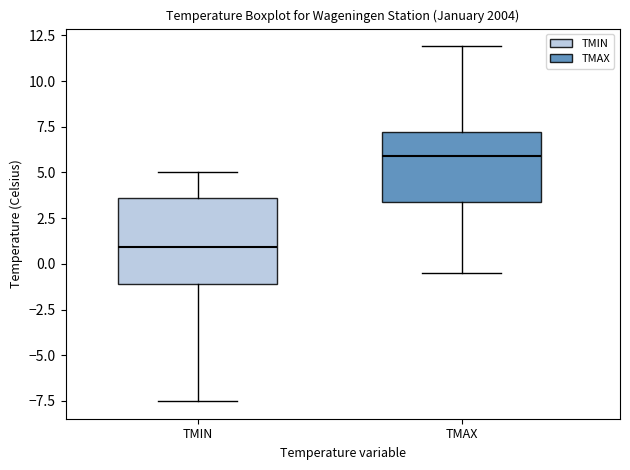

Reading left to right, read every box against the y-axis: the position of its median line, the range the box covers, and the ends of its whiskers. The values are not printed on the chart, so give them approximately, as read against the axis.

TMIN: median 1.0, box -1.0 to 3.5, whiskers -7.5 to 5.0
TMAX: median 6.0, box 3.5 to 7.0, whiskers -0.5 to 12.0